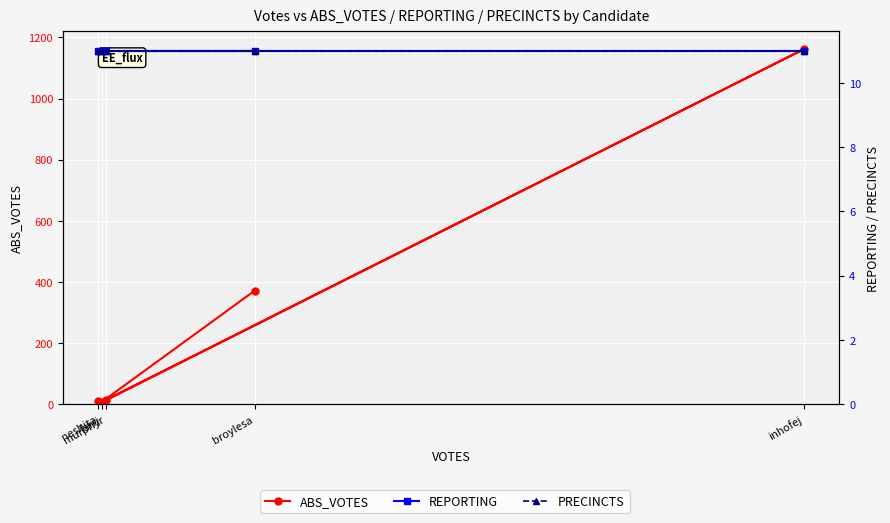

Where is the first local maximum for ABS_VOTES?

inhofej